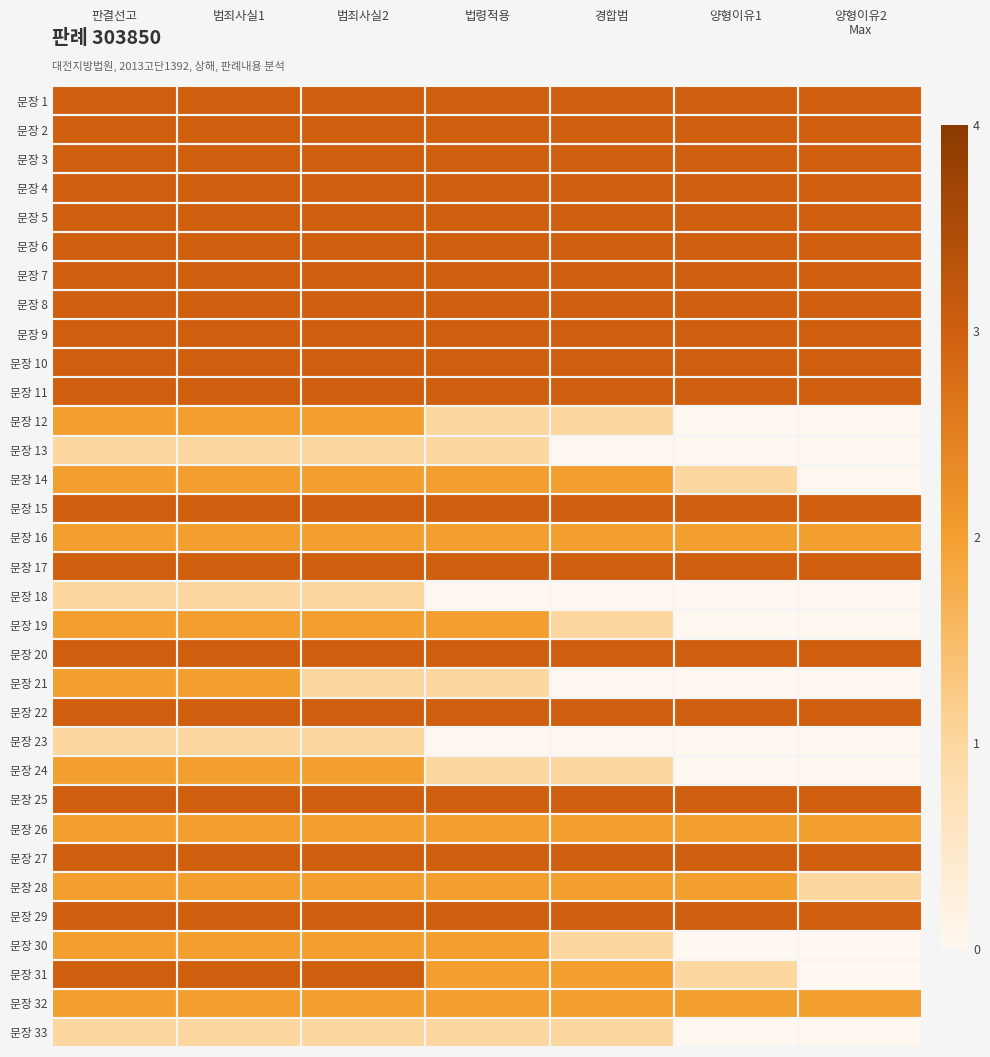

Which has a higher value, 양형이유2 or 법령적용?

양형이유2